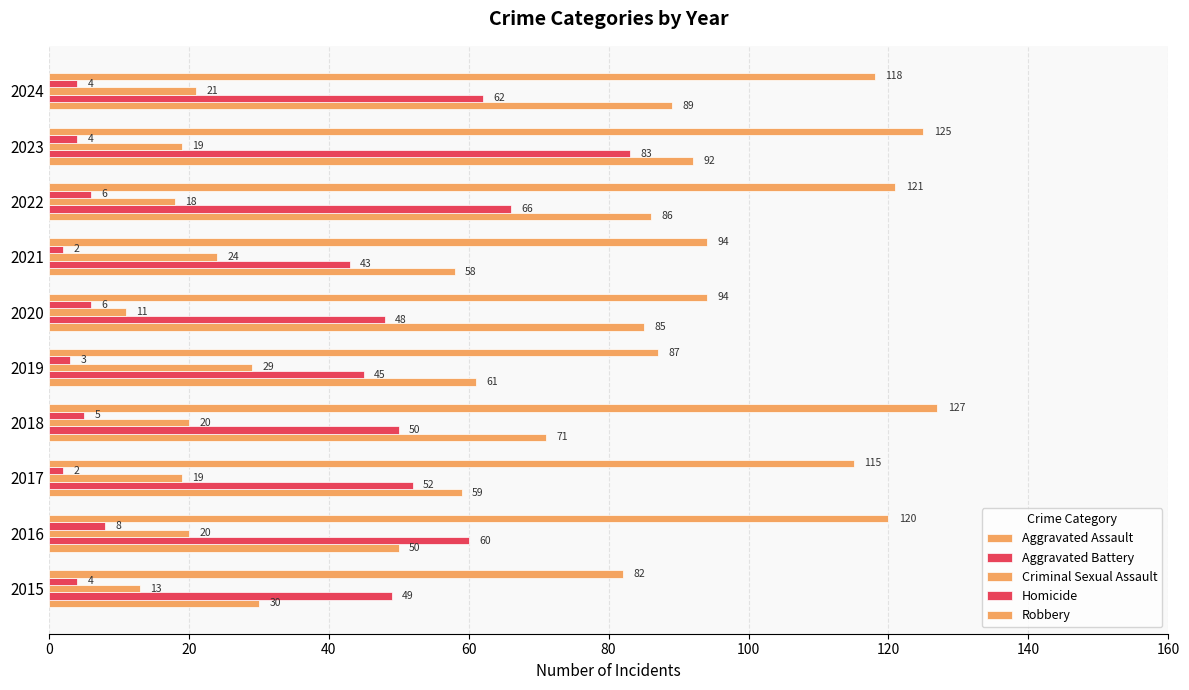

What is the sum of all Homicide values?

44